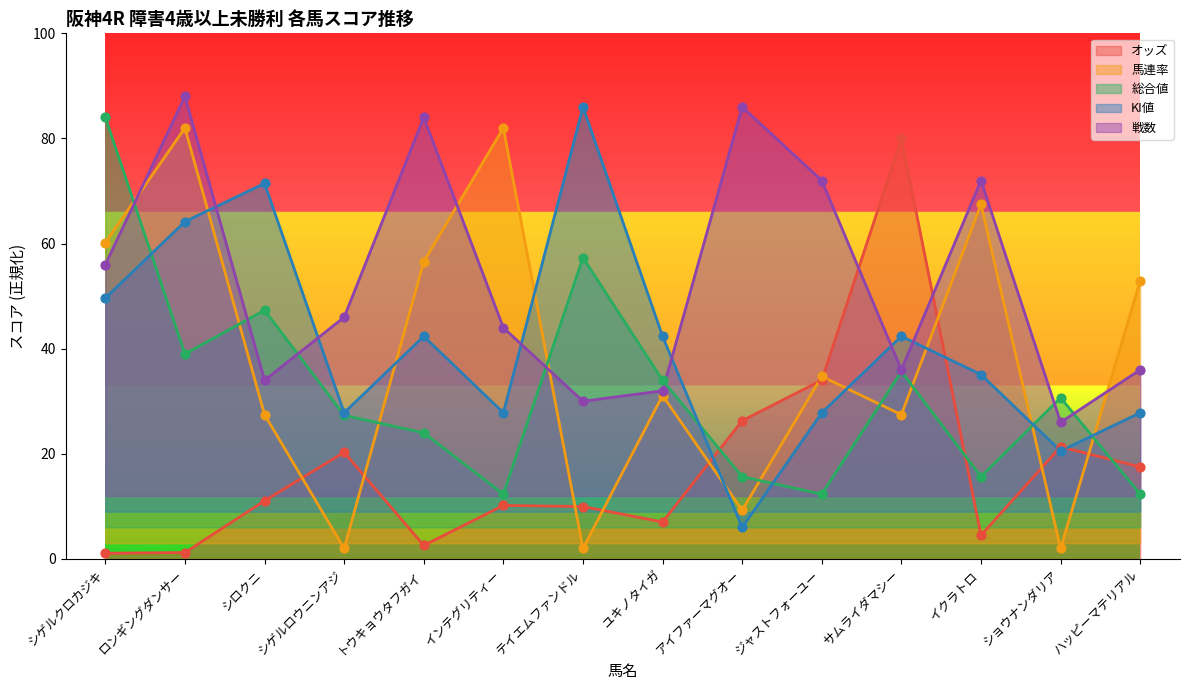

What are all the series names shown in the legend?

オッズ, 馬連率, 総合値, KI値, 戦数